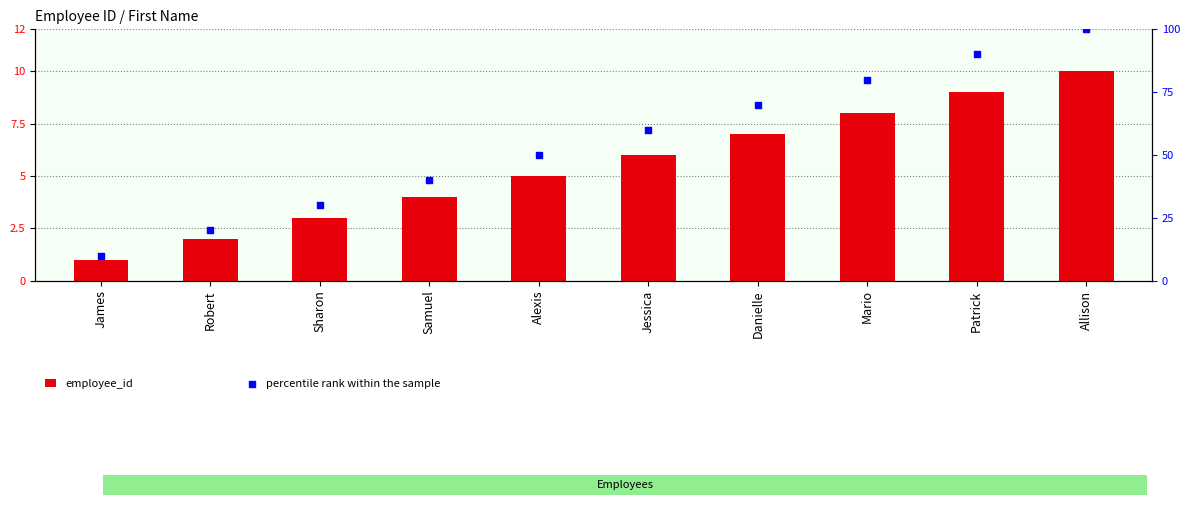

Which series reaches the maximum Y coordinate?

percentile rank within the sample